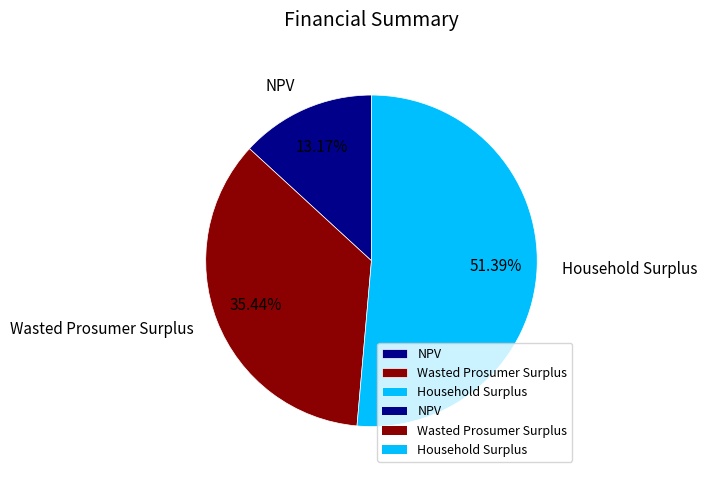

To the nearest percent, what is the difference between the Wasted Prosumer Surplus and NPV slice percentages?

22%